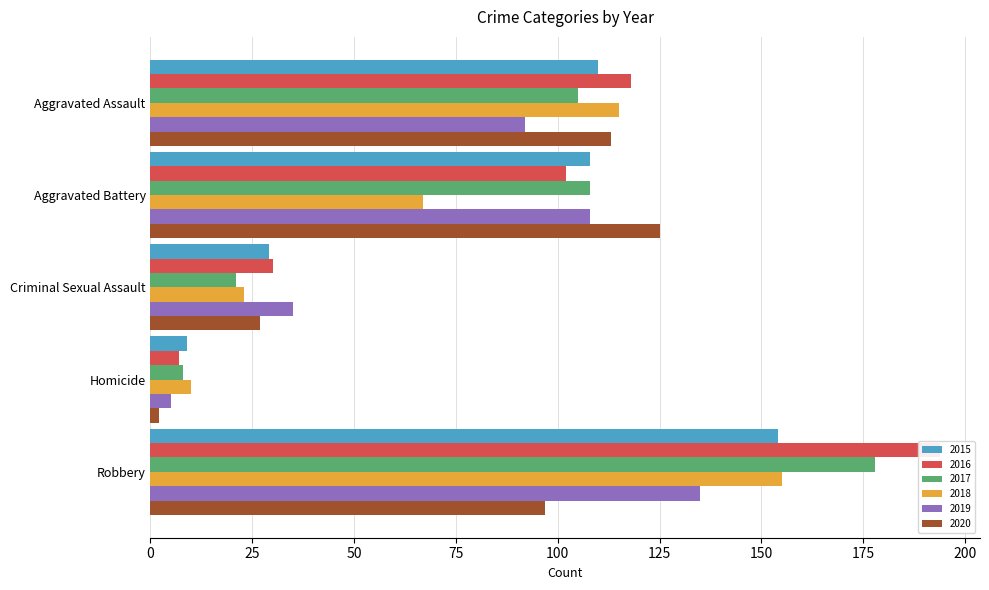

True or false: 2017 has a value of 8 at Criminal Sexual Assault.

False